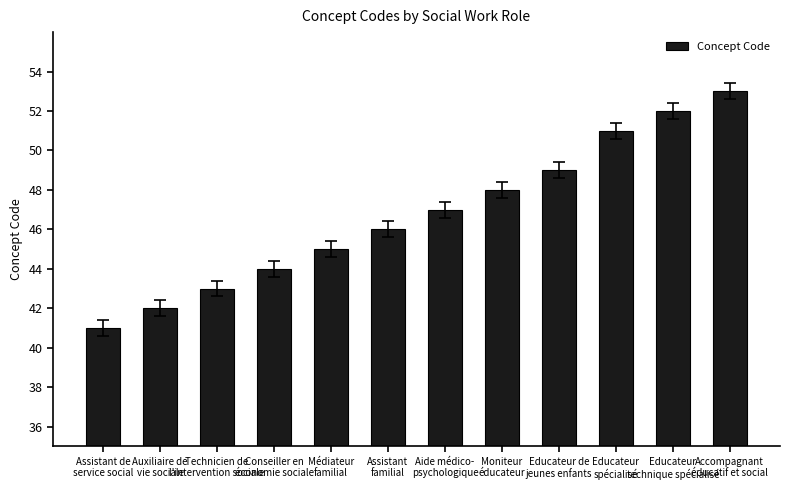

Reading right to left, list all the values displayed in this chart.

Accompagnant
éducatif et social=53	Educateur
technique spécialisé=52	Educateur
spécialisé=51	Educateur de
jeunes enfants=49	Moniteur
éducateur=48	Aide médico-
psychologique=47	Assistant
familial=46	Médiateur
familial=45	Conseiller en
économie sociale=44	Technicien de
l'intervention sociale=43	Auxiliaire de
vie sociale=42	Assistant de
service social=41